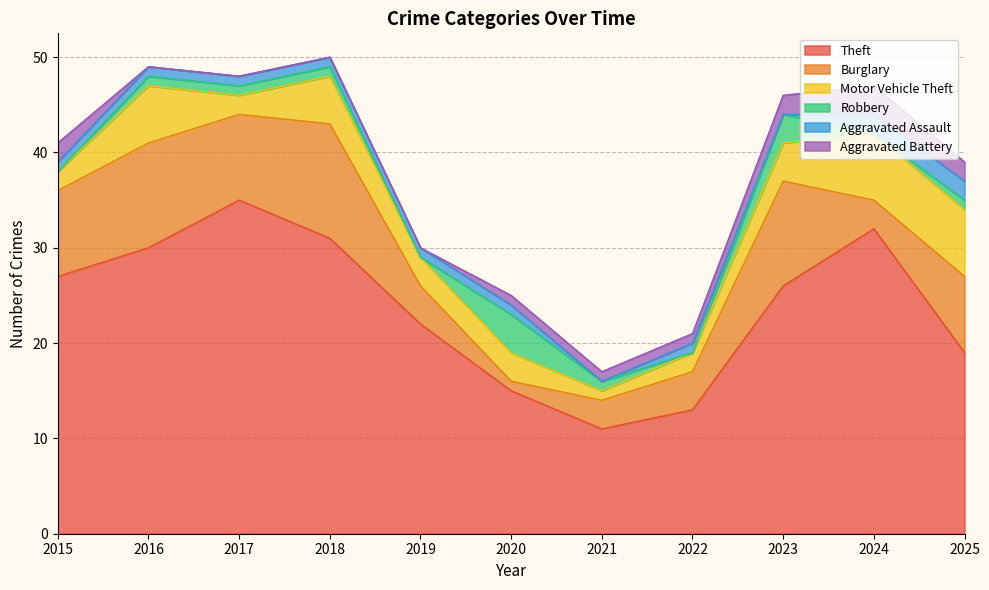

How many data points does each series have?

11